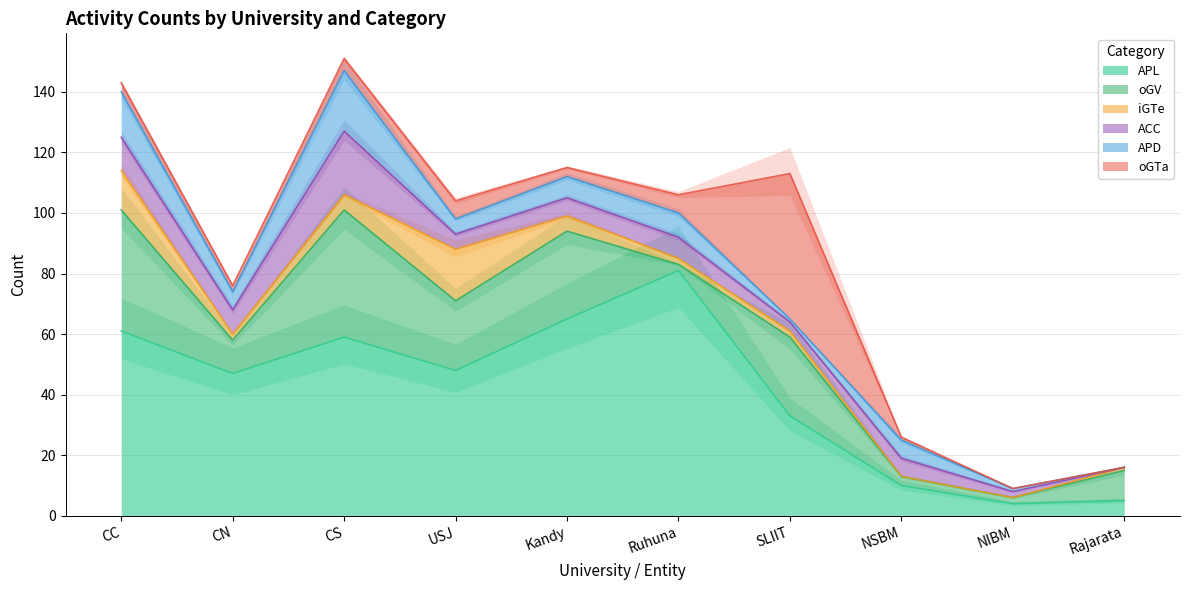

What position from the left is CC?

1